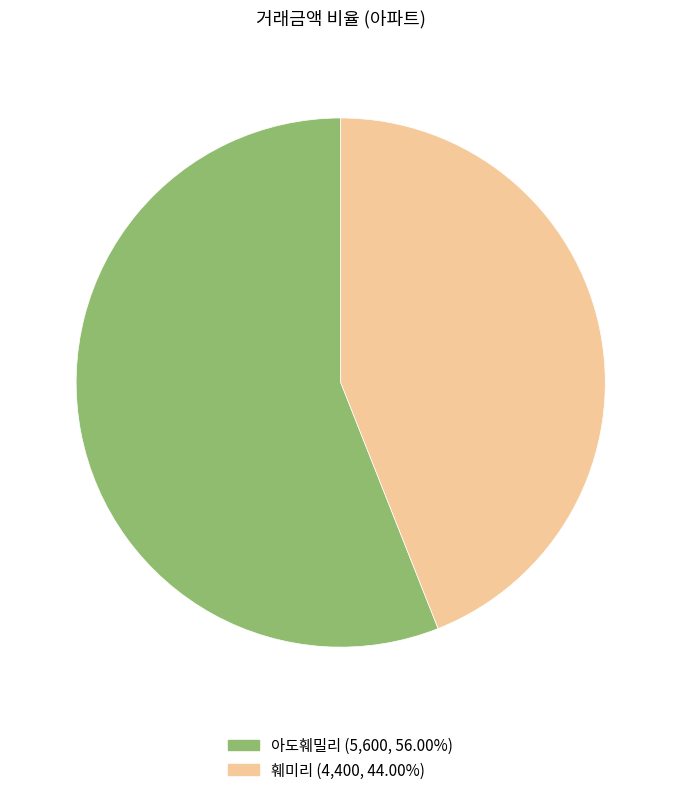

Is there any slice that represents more than half of the pie?

Yes